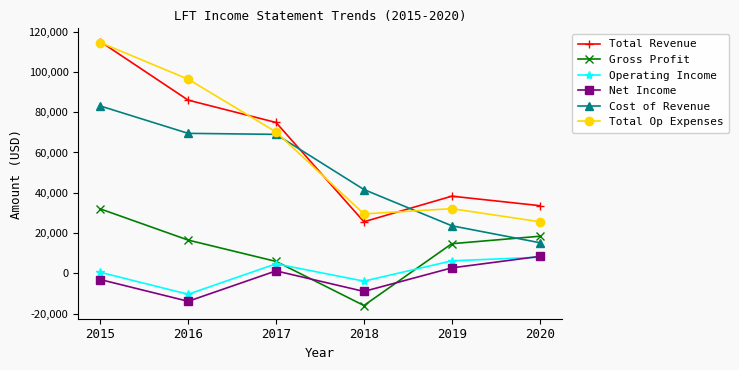

Which label corresponds to the smallest value in the chart?

2018